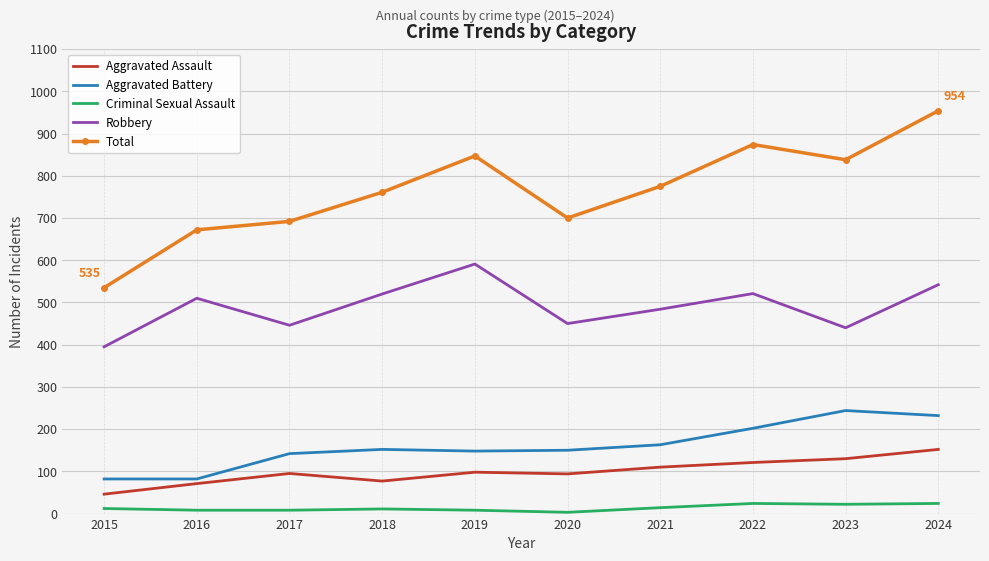

Where is Aggravated Battery nearest to the value 163?

2021